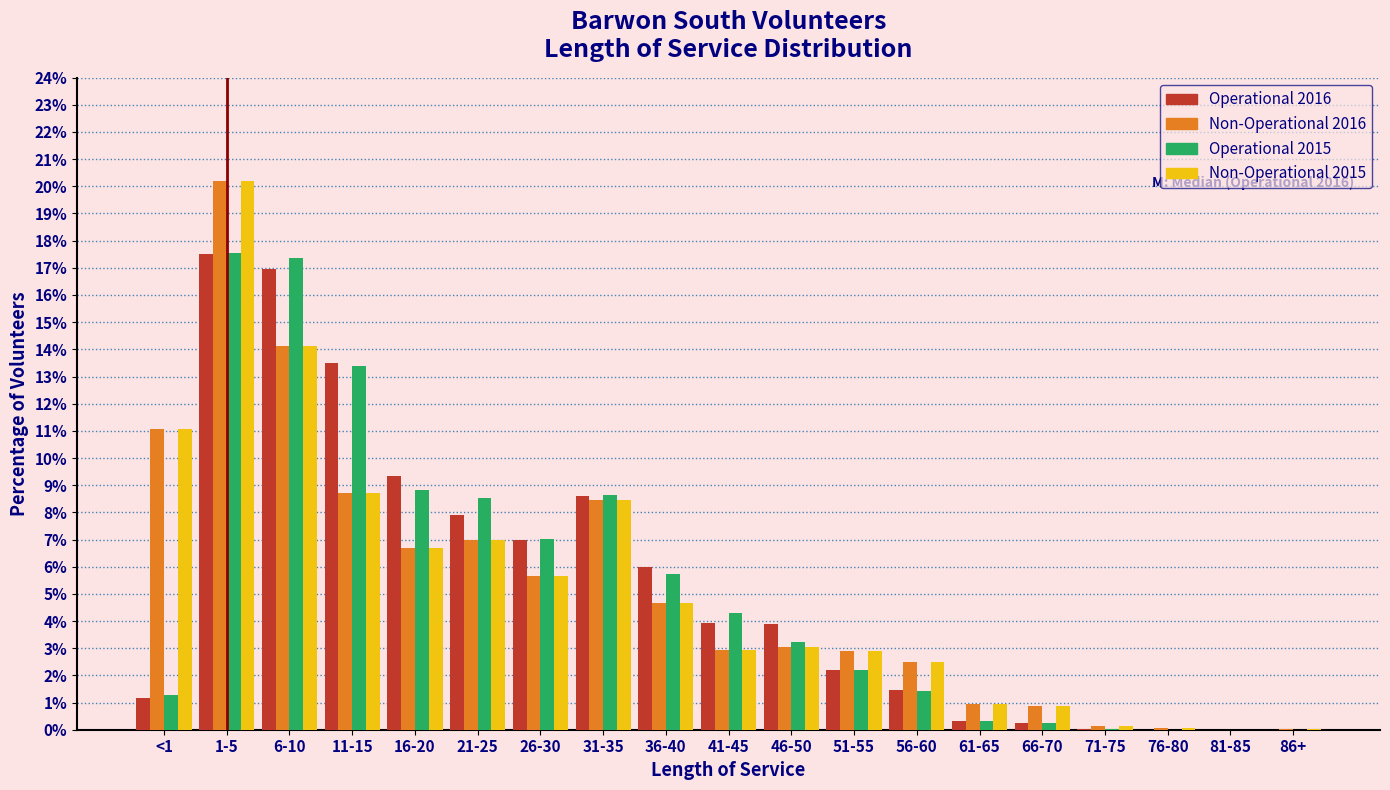

At which category does the chart reach its peak across all series?

1-5